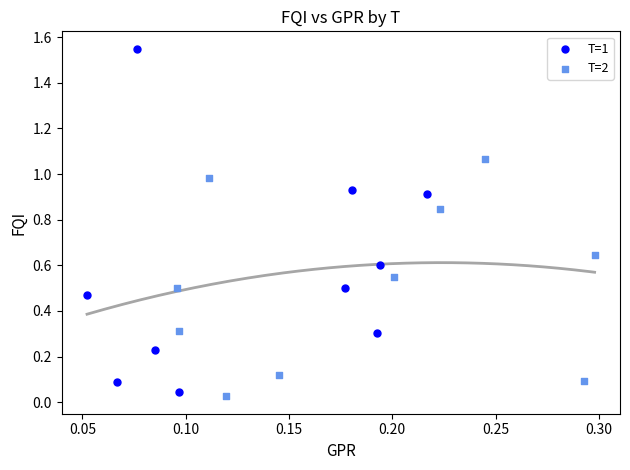

What are all the series names shown in the legend?

T=1, T=2